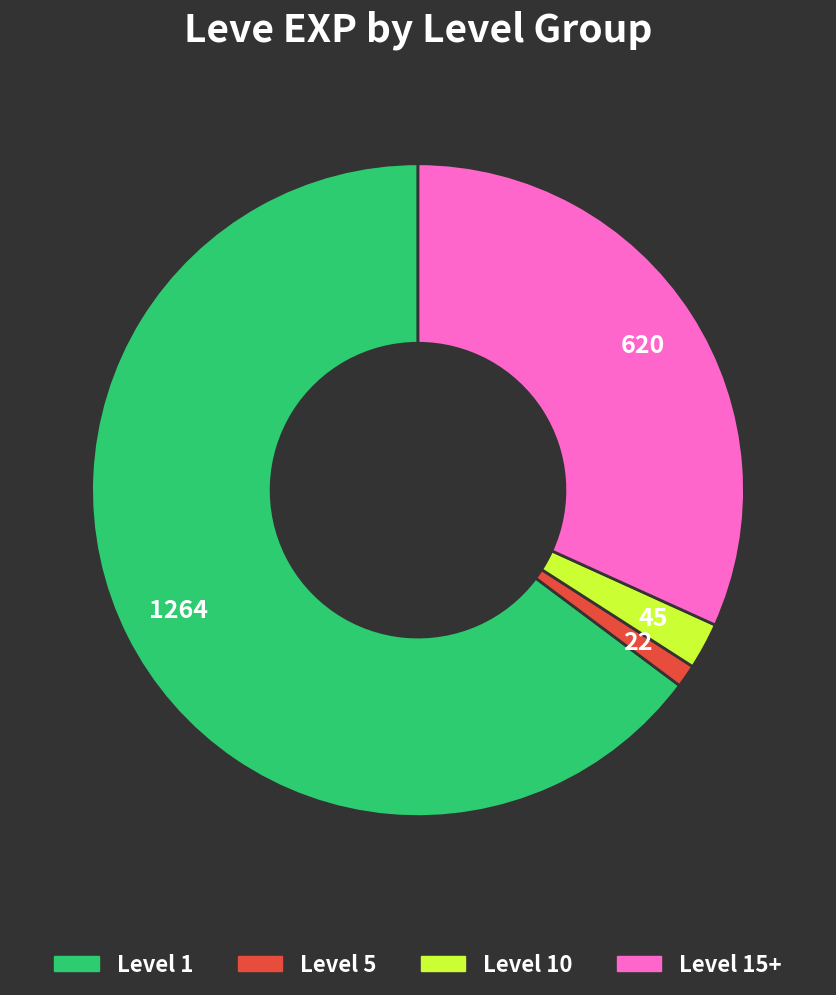

True or false: Level 15+ accounts for 37% of the total.

False